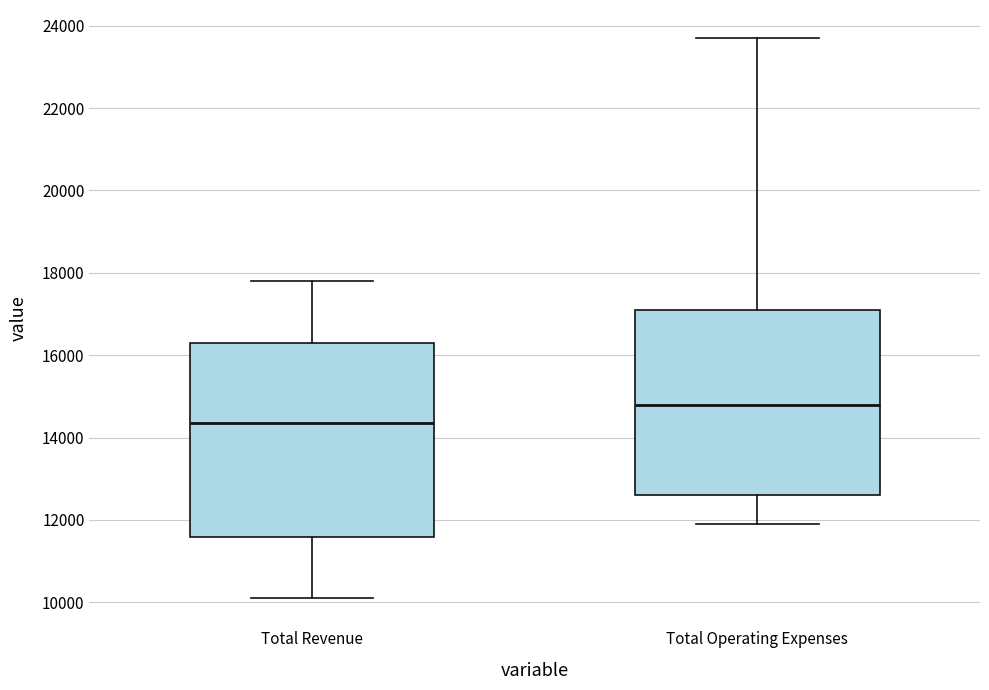

Comparing the boxes themselves (not the whiskers), which one is the tallest?

Total Revenue